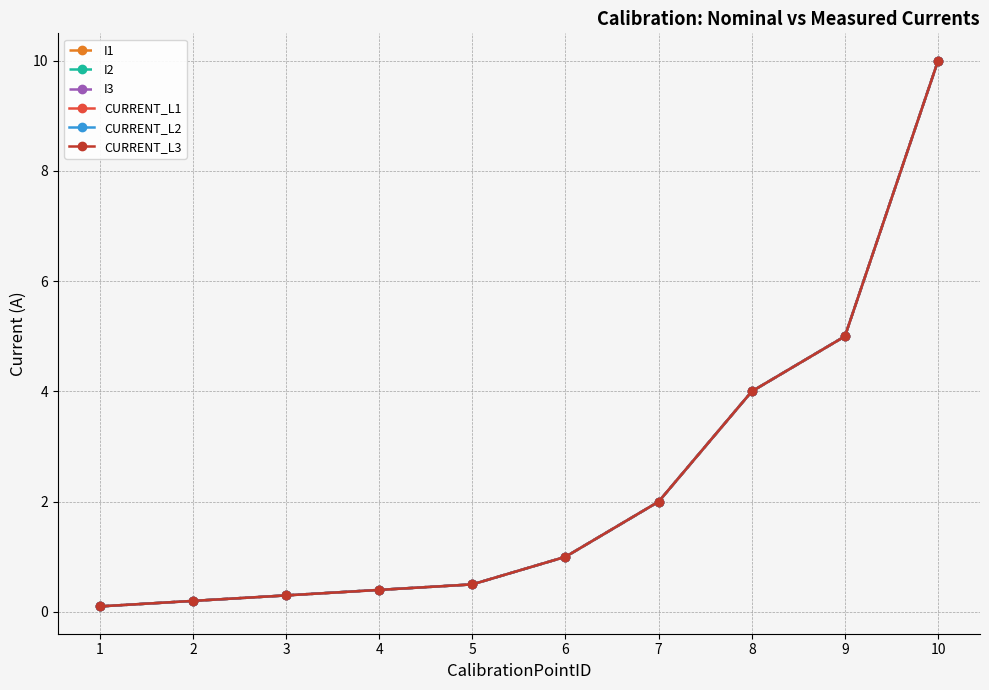

Is this an area chart (filled region under the line)?

No